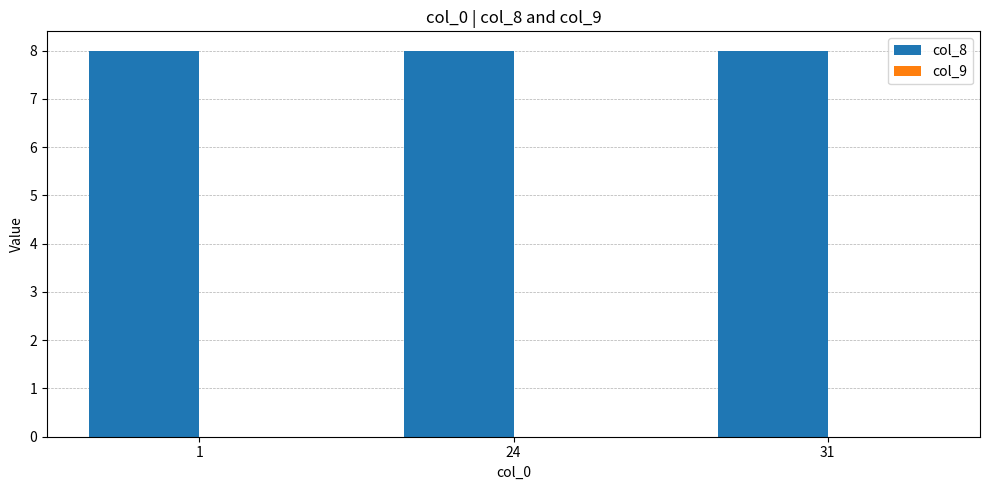

What is the total value across all series at 1?

8